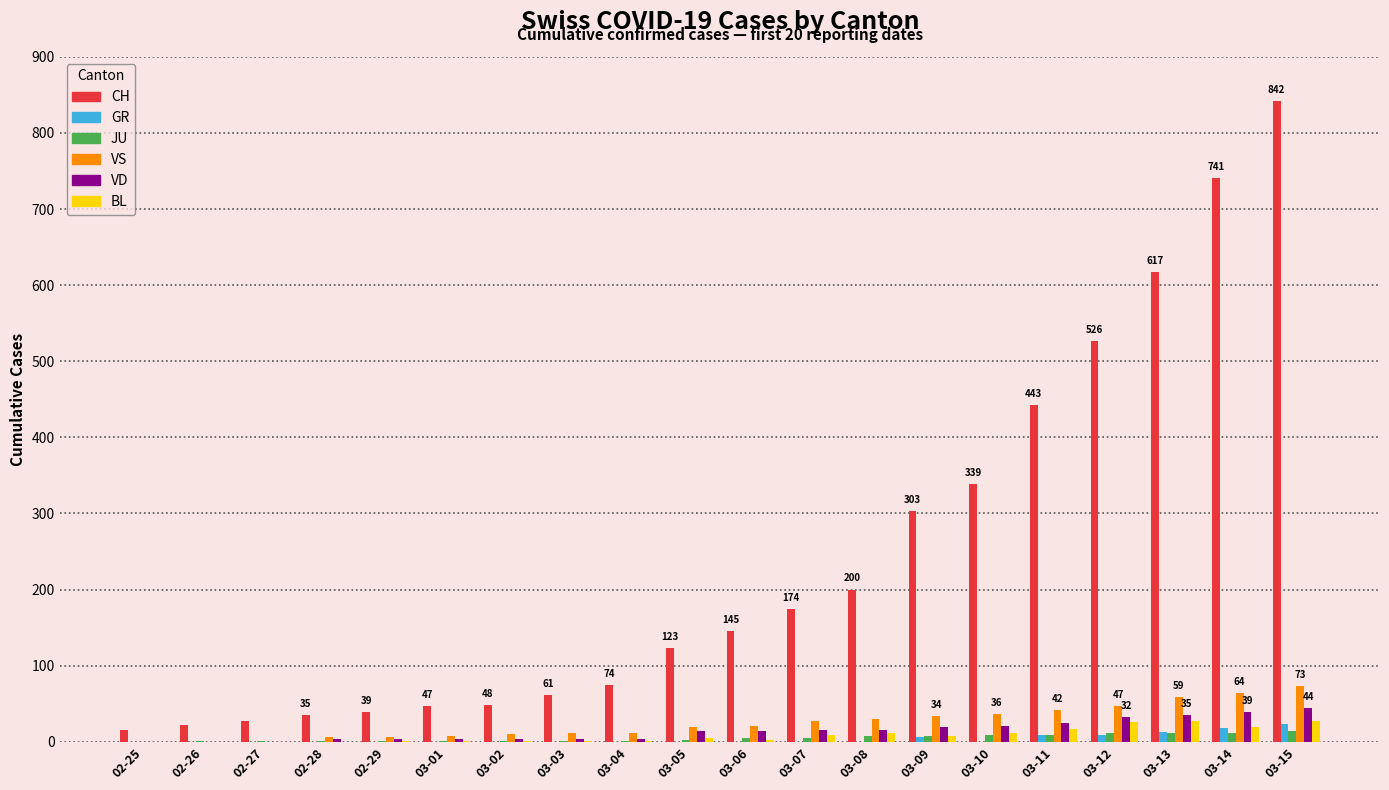

What is the maximum value for BL?

27